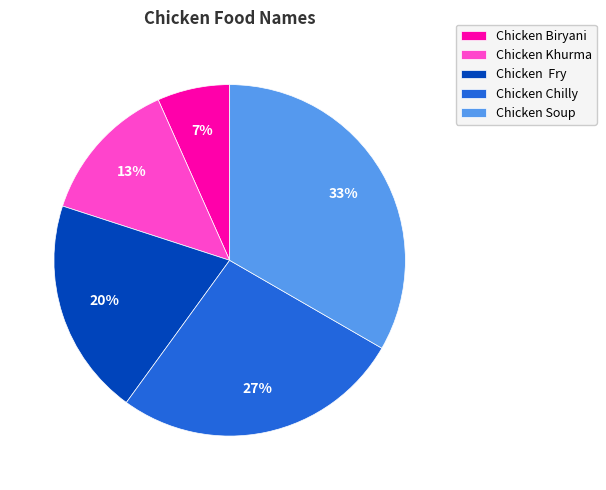

To the nearest percent, what is the average slice percentage?

20%